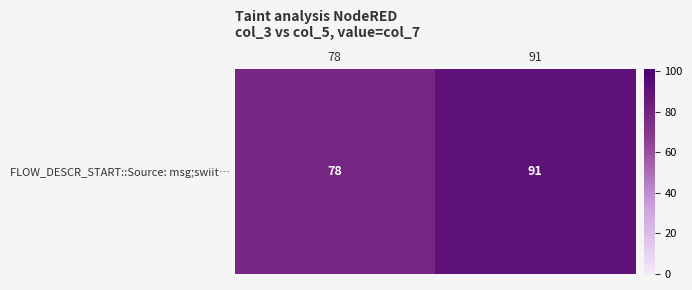

What is the difference between the values at 78 and 91?

13